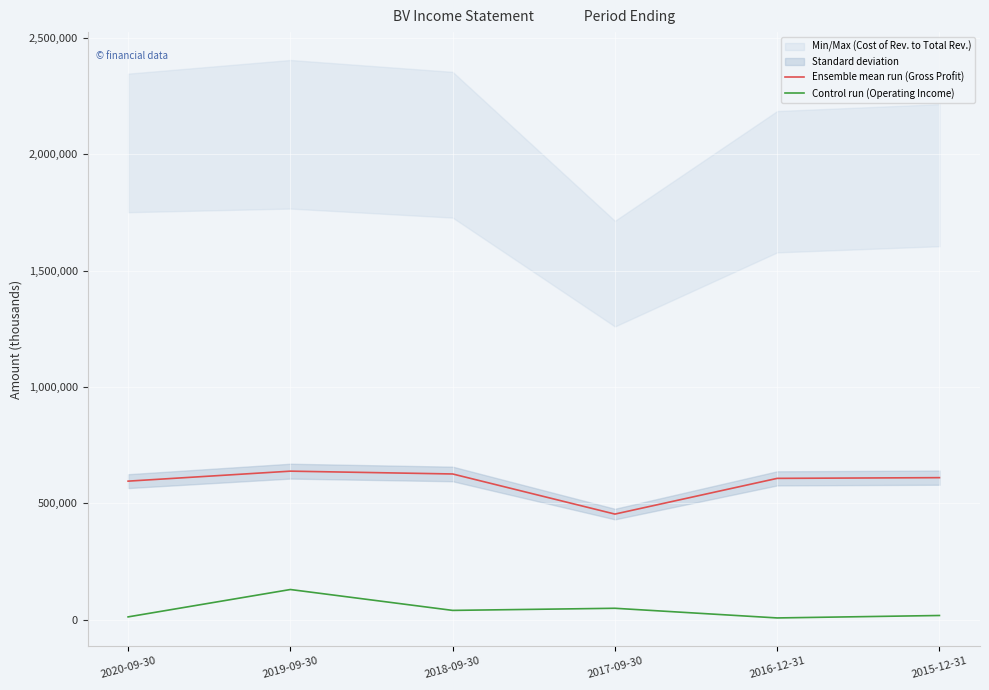

What is the difference between the highest and lowest values at 2019-09-30?

508500